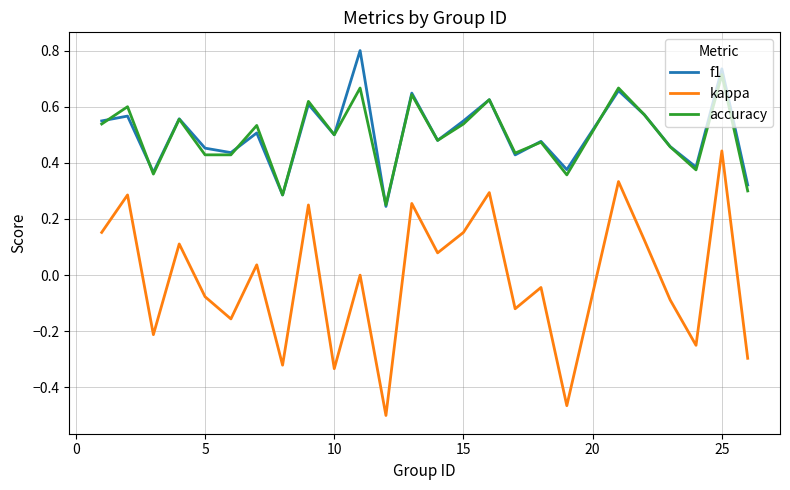

What is the greatest value displayed?

0.8